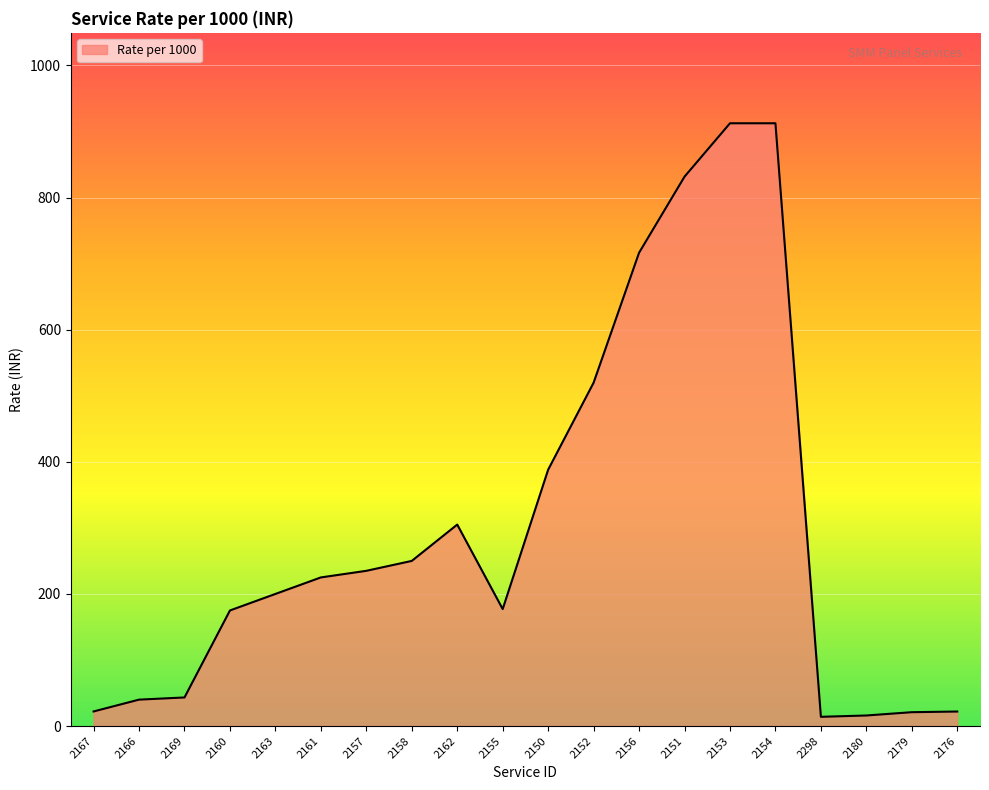

What is the greatest value displayed?

912.5